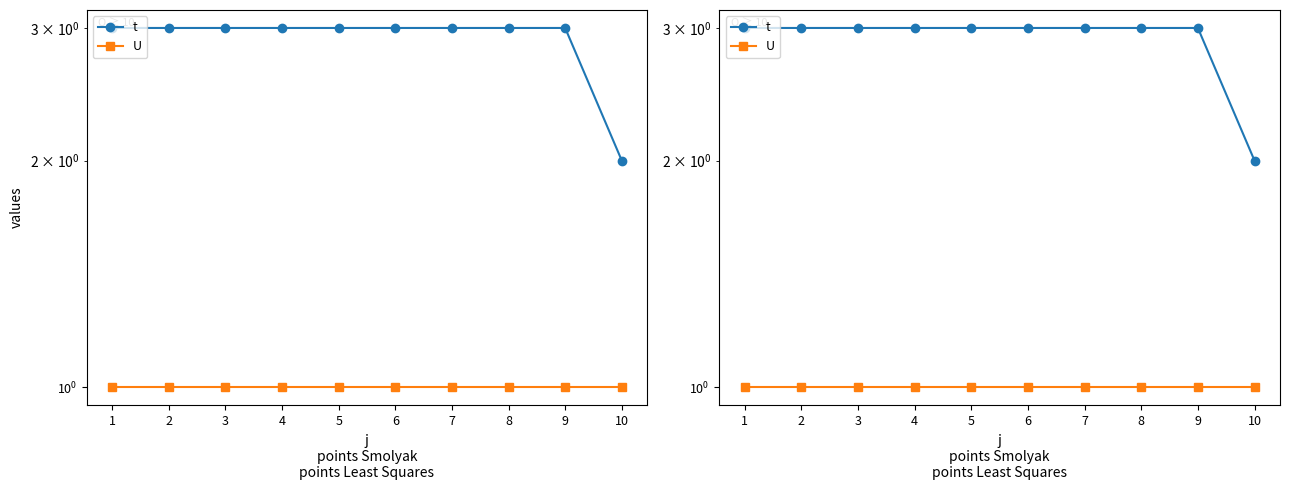

Which has a higher value, 3 or 4?

3